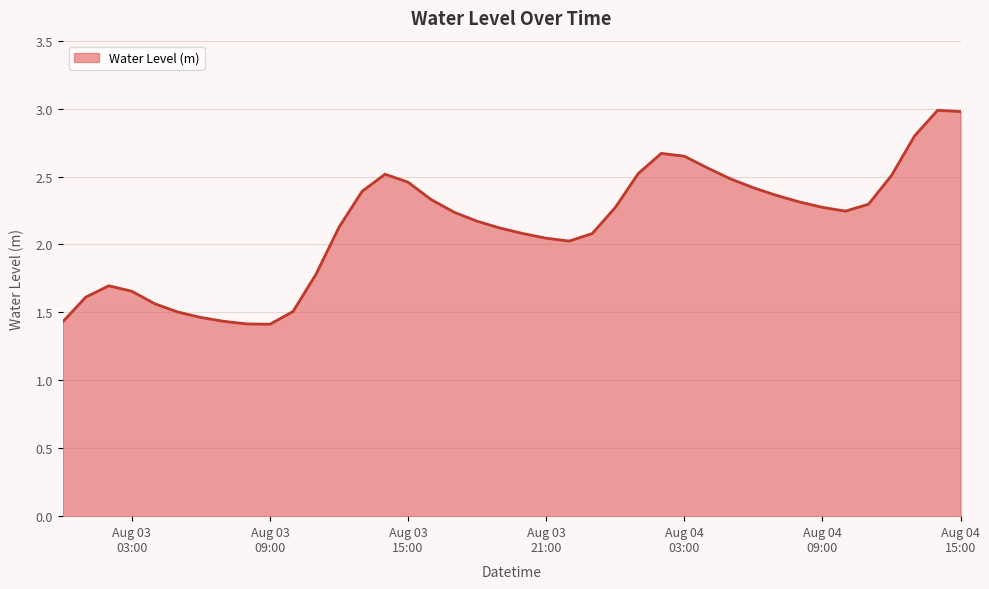

What is the minimum value shown in the chart?

1.4